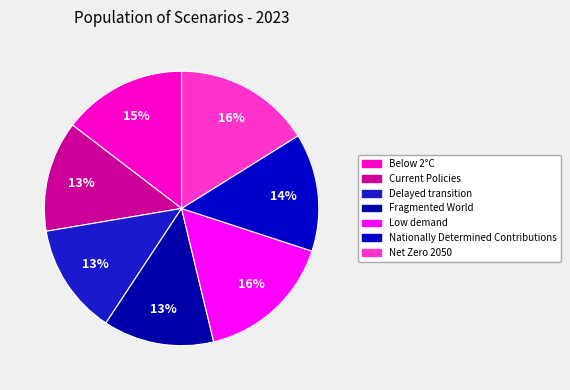

How many slices are in this pie chart?

7